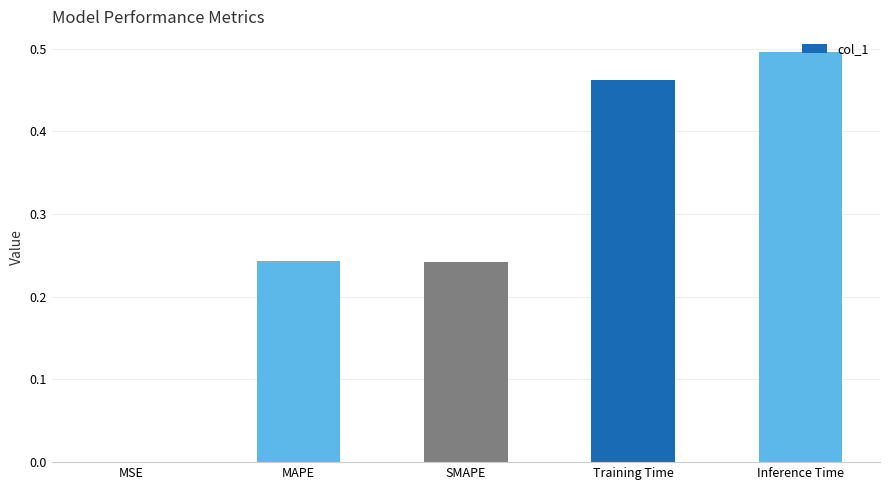

Which has a higher value, Inference Time or Training Time?

Inference Time